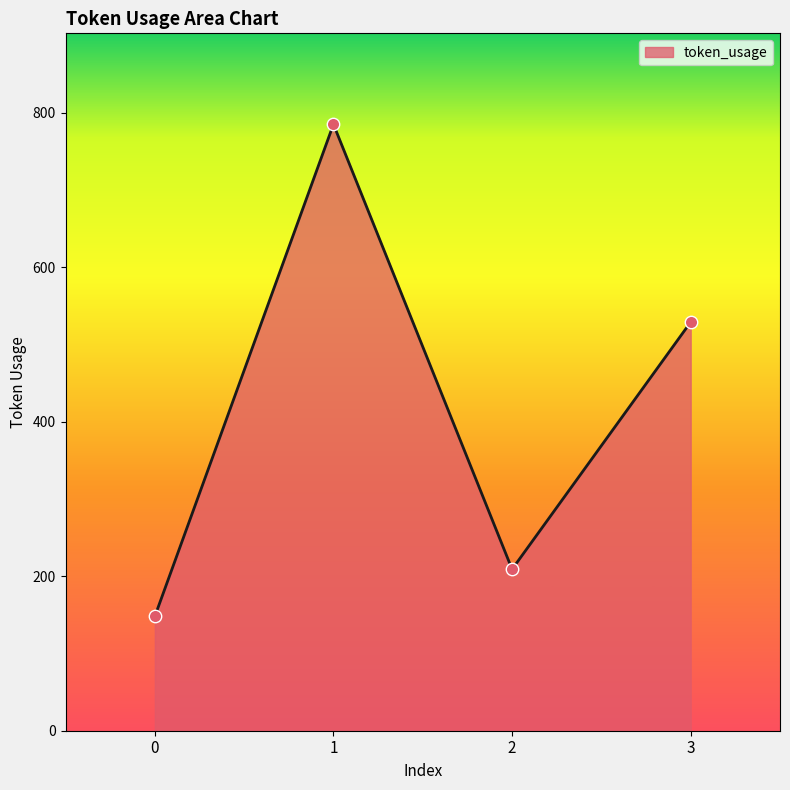

What is the ratio of the value at 3 to the value at 0?

3.6